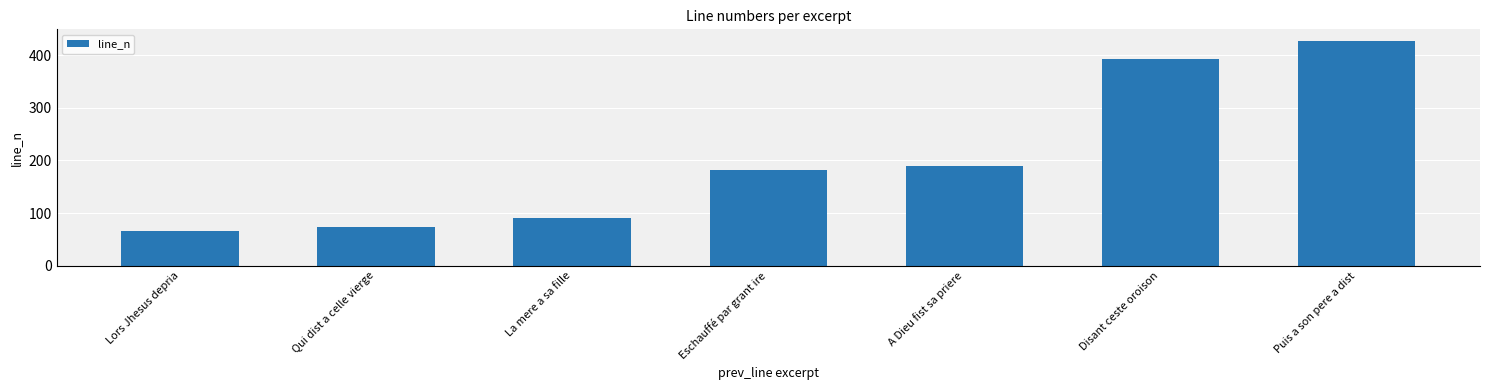

Which has a higher value, Lors Jhesus depria or La mere a sa fille?

La mere a sa fille